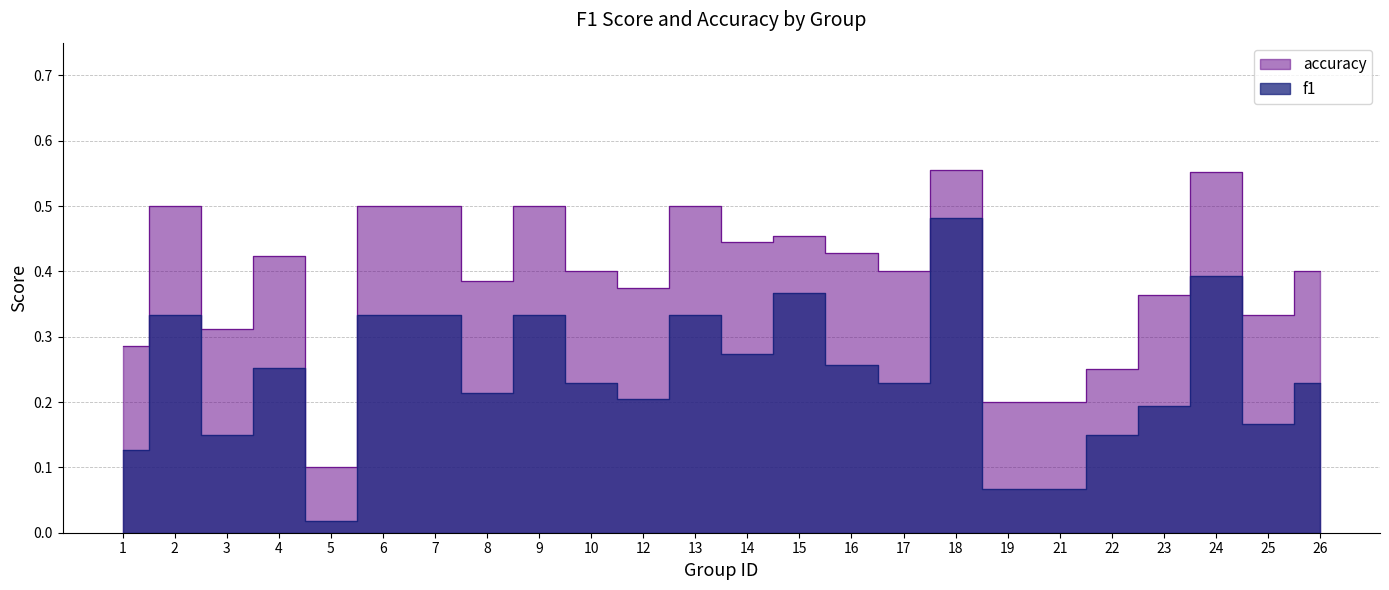

What are all the series names shown in the legend?

f1, accuracy